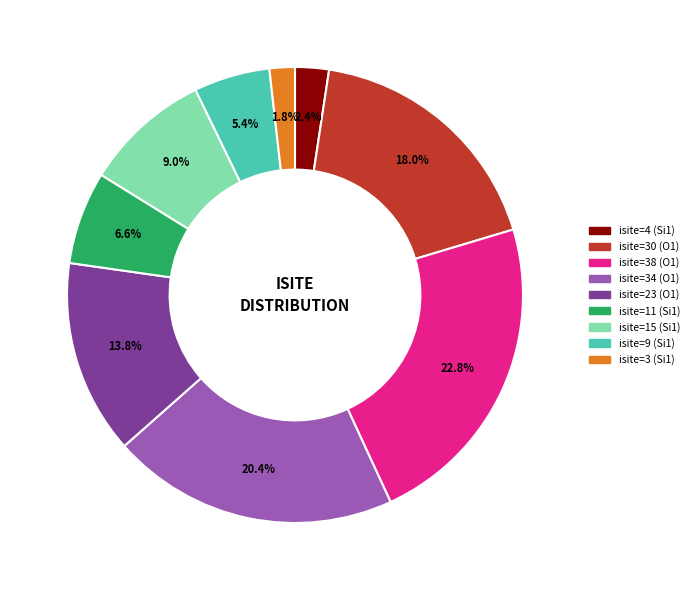

Approximately how many times larger is the value at isite=15 (Si1) compared to isite=11 (Si1)?

1.4